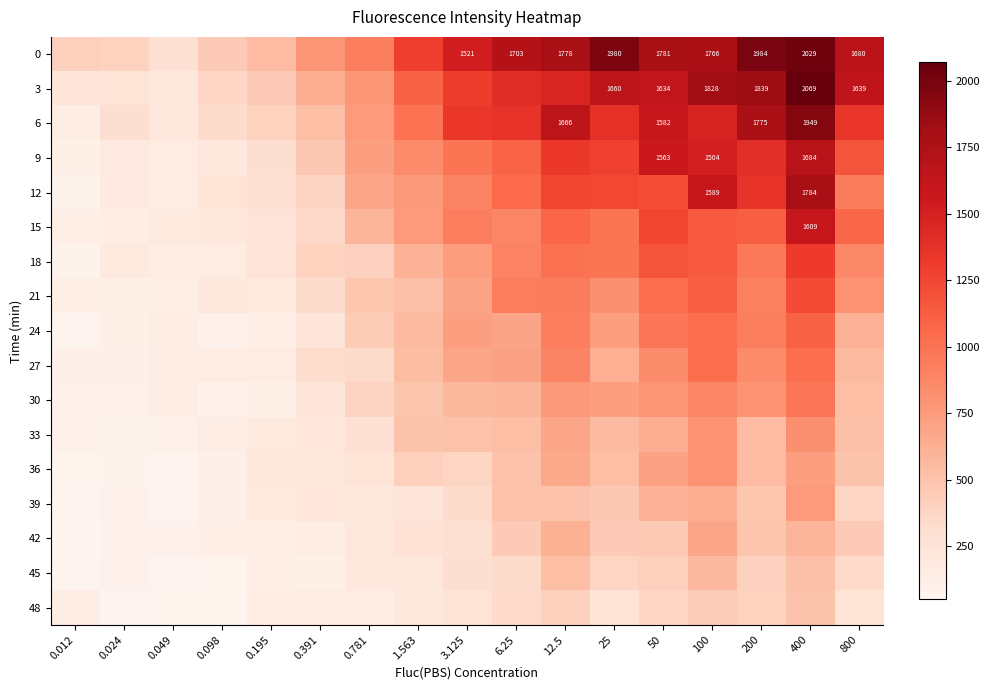

Is it true that 0 equals 3161 at 100?

False